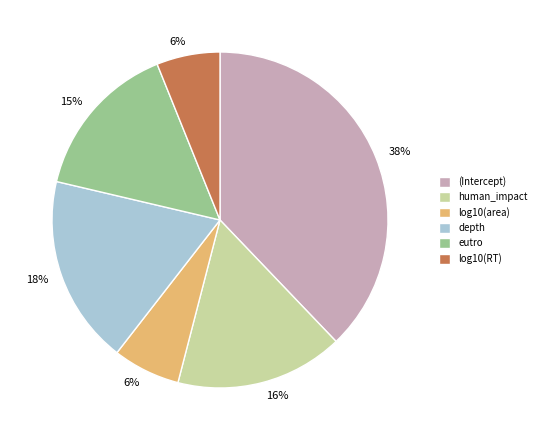

Is it true that eutro is 15% of the pie?

True